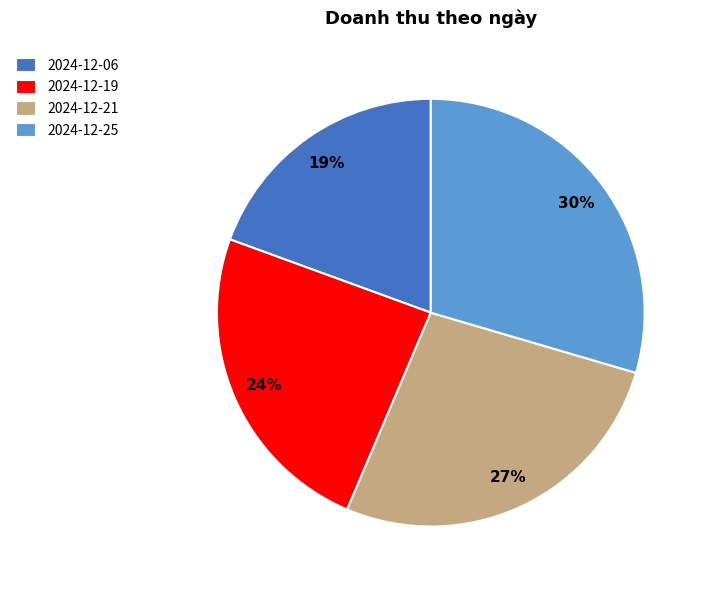

How many segments does this pie chart have?

4